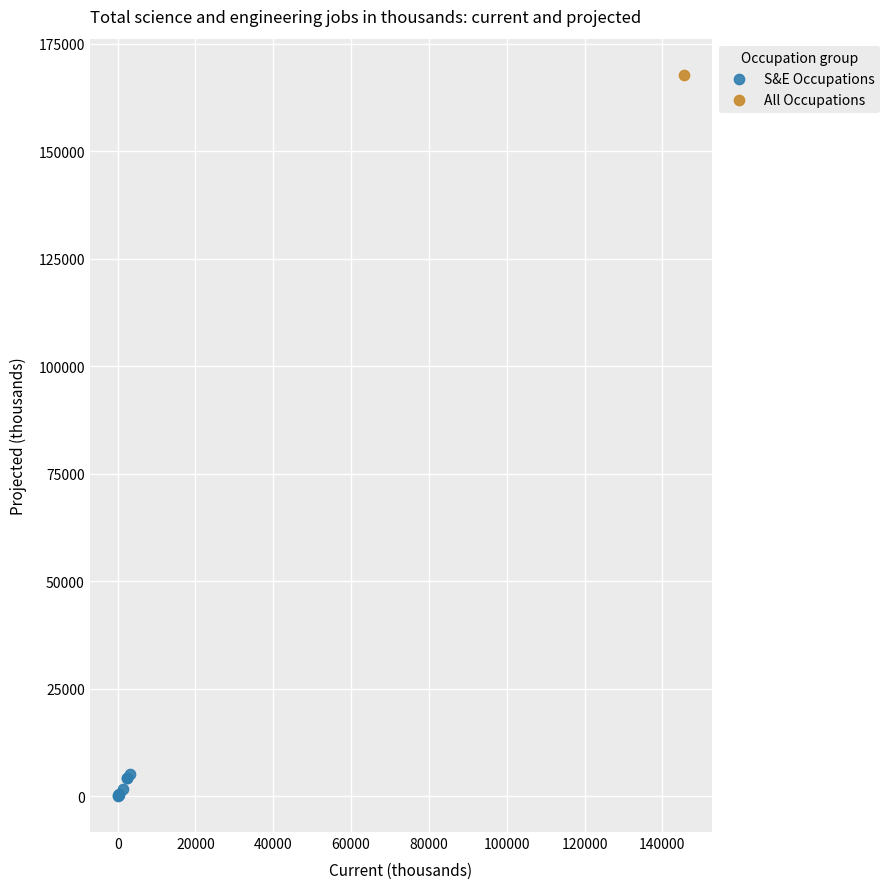

What are all the series names shown in the legend?

S&E Occupations, All Occupations